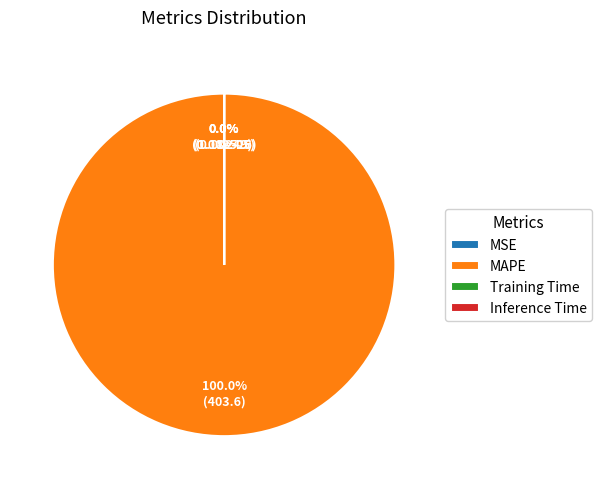

Which has a higher value, Training Time or Inference Time?

Training Time